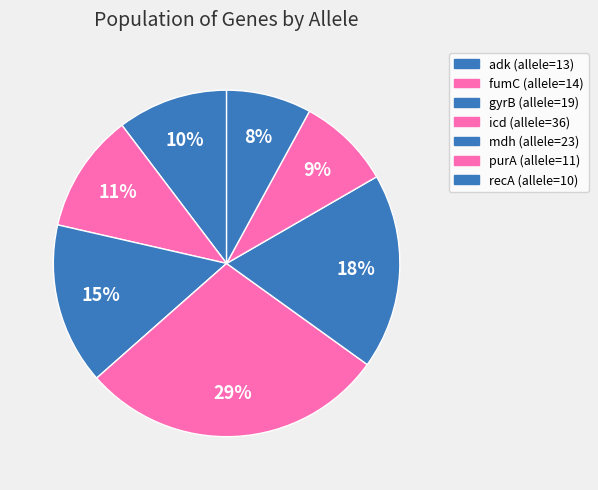

Is there any slice that represents more than half of the pie?

No